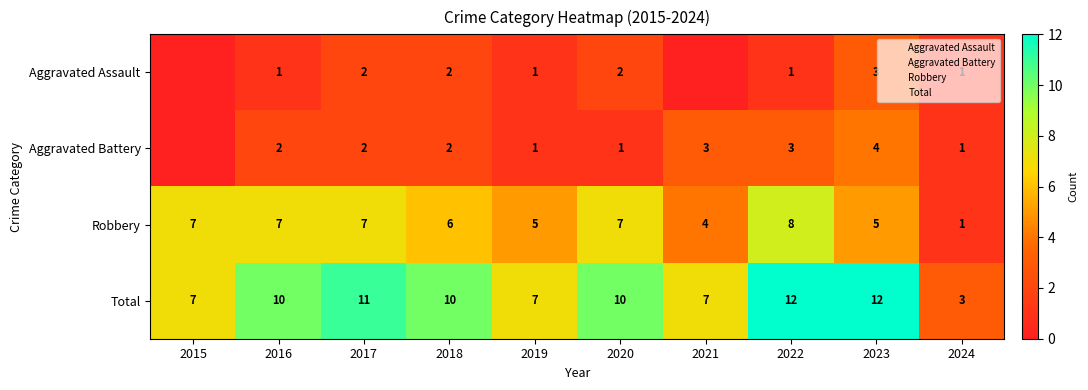

What is the spread (max minus min) of values at 2024?

2